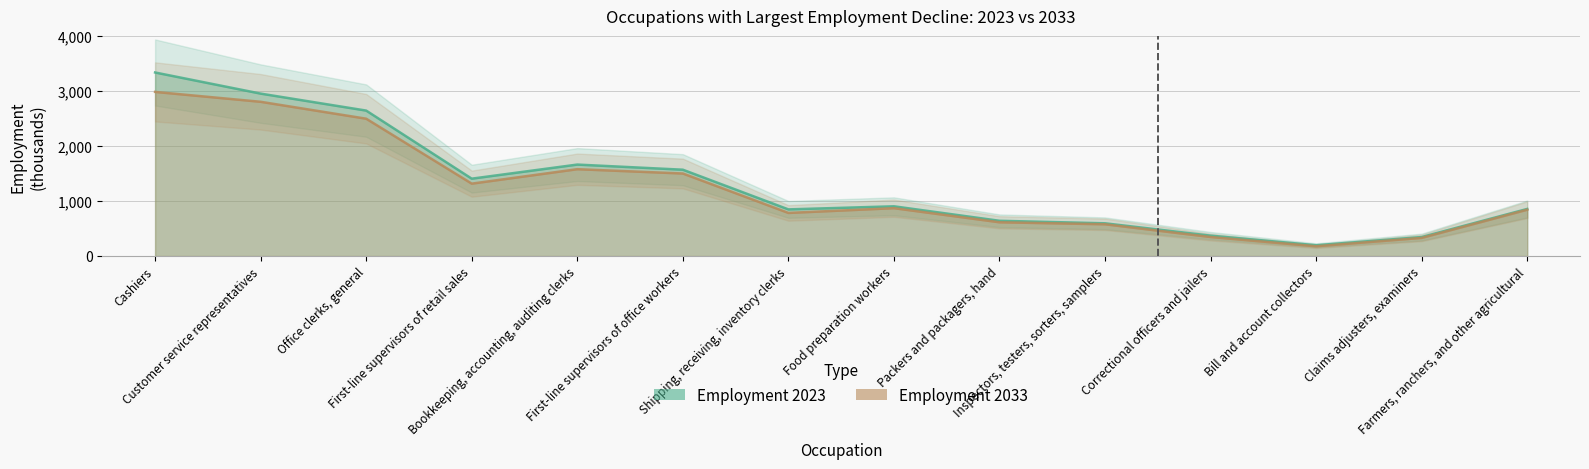

How many interior local peaks does the Employment 2023 series have?

2